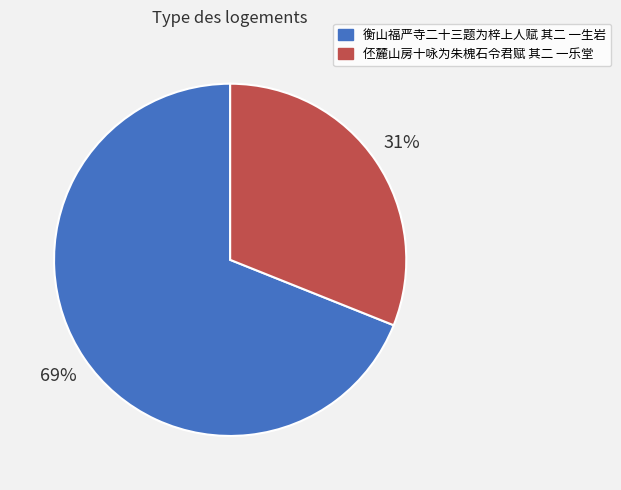

To the nearest percent, what is the combined percentage of 衡山福严寺二十三题为梓上人赋 其二 一生岩 and 伾麓山房十咏为朱槐石令君赋 其二 一乐堂?

100%